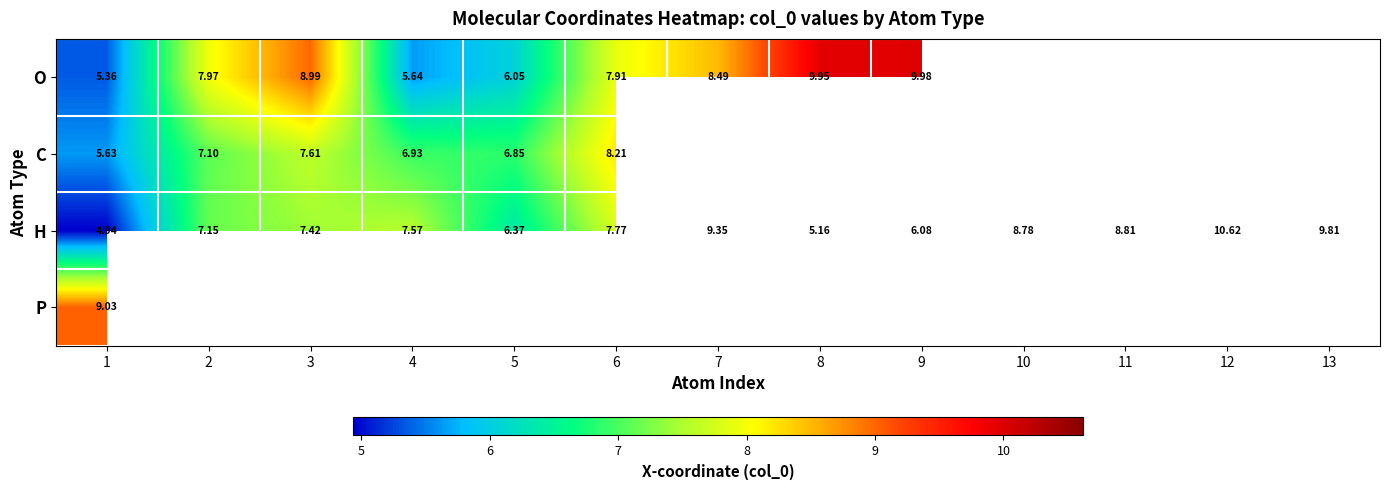

Which label corresponds to the smallest value in the chart?

1